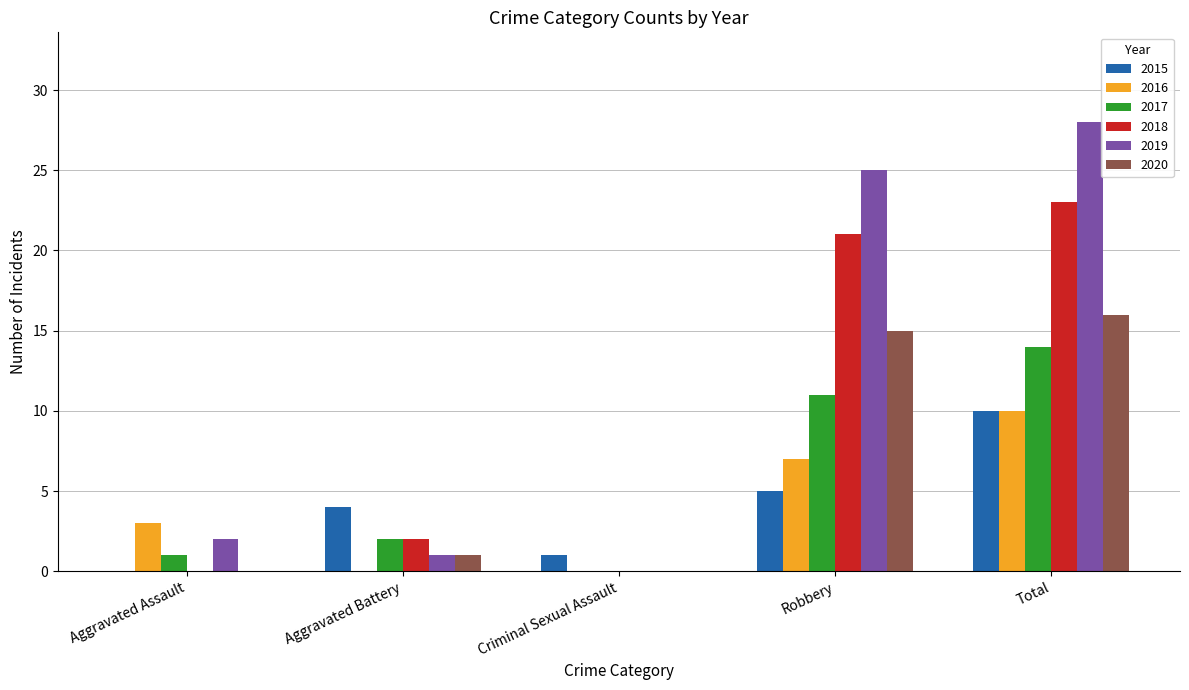

How many groups of bars are there?

5